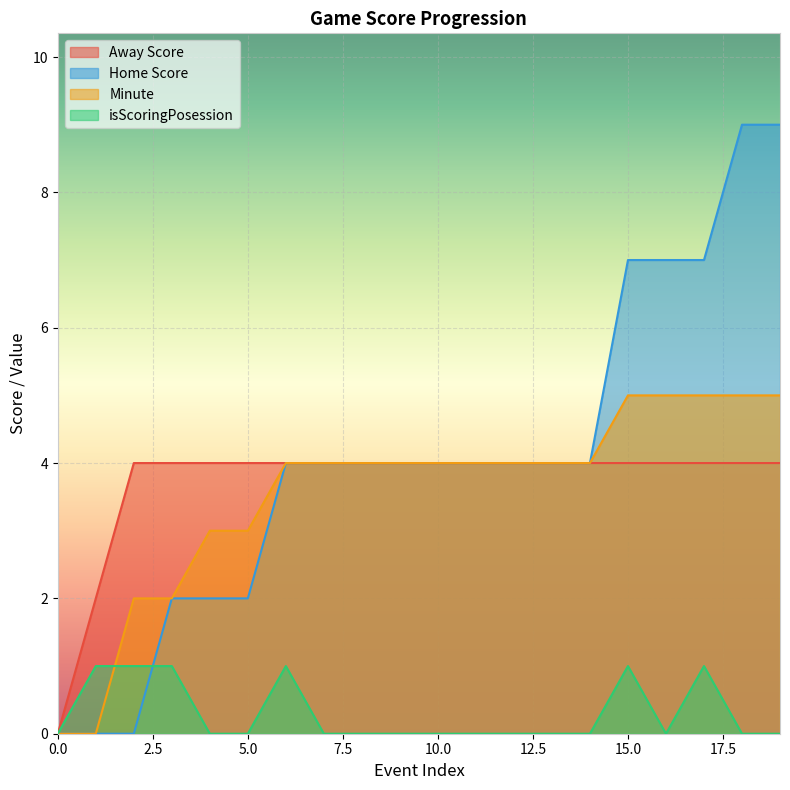

The value of Minute at 15.0 is 2. True or false?

False